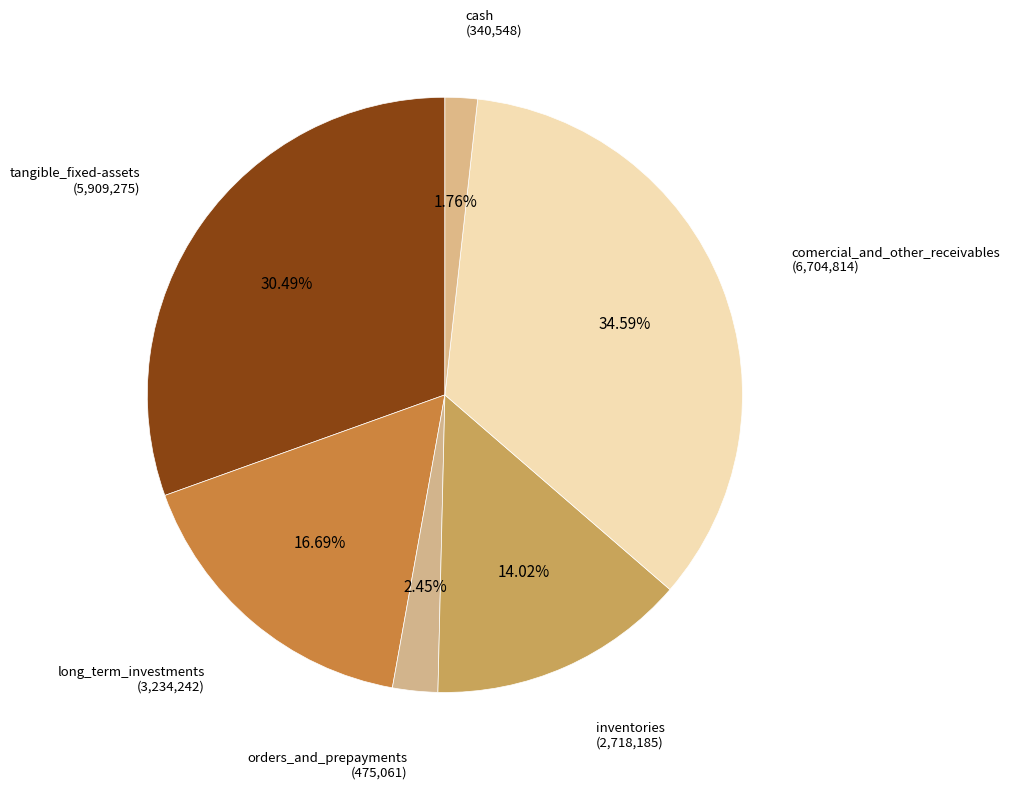

To the nearest percent, what is the difference between the largest and smallest slice percentages?

33%